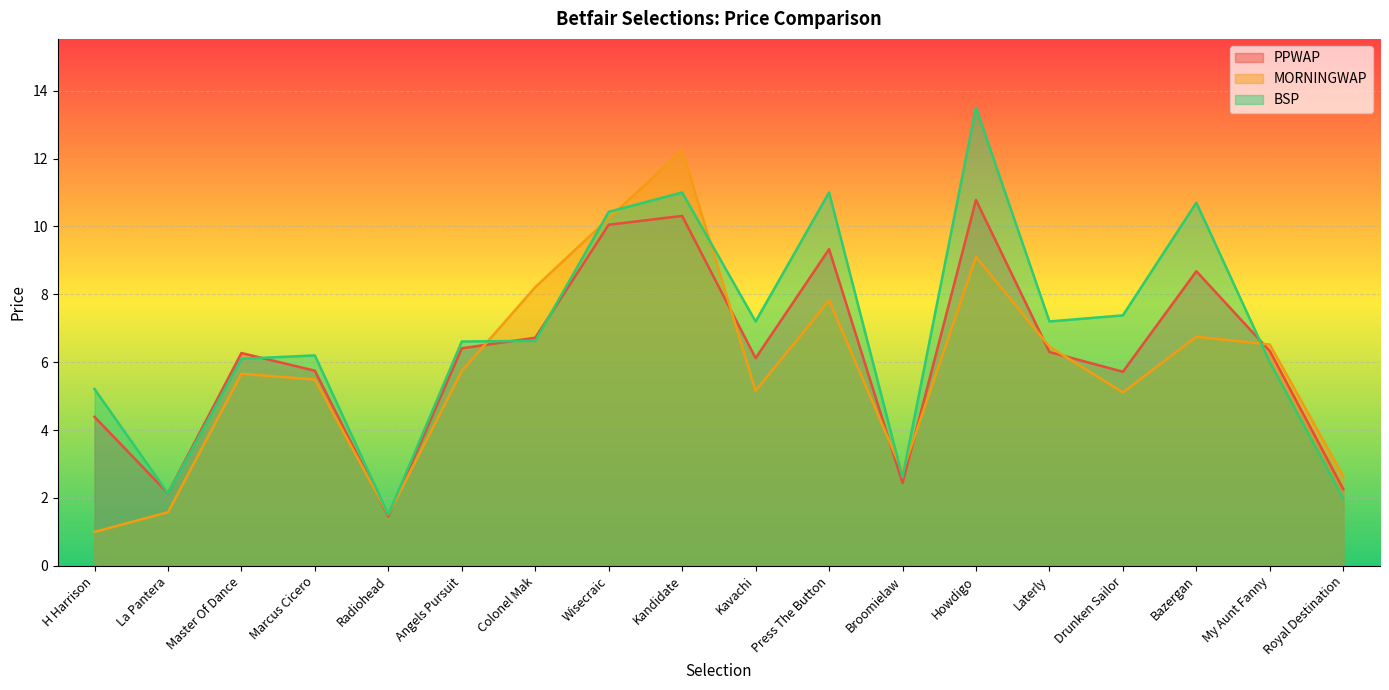

Where is the first local minimum for PPWAP?

La Pantera